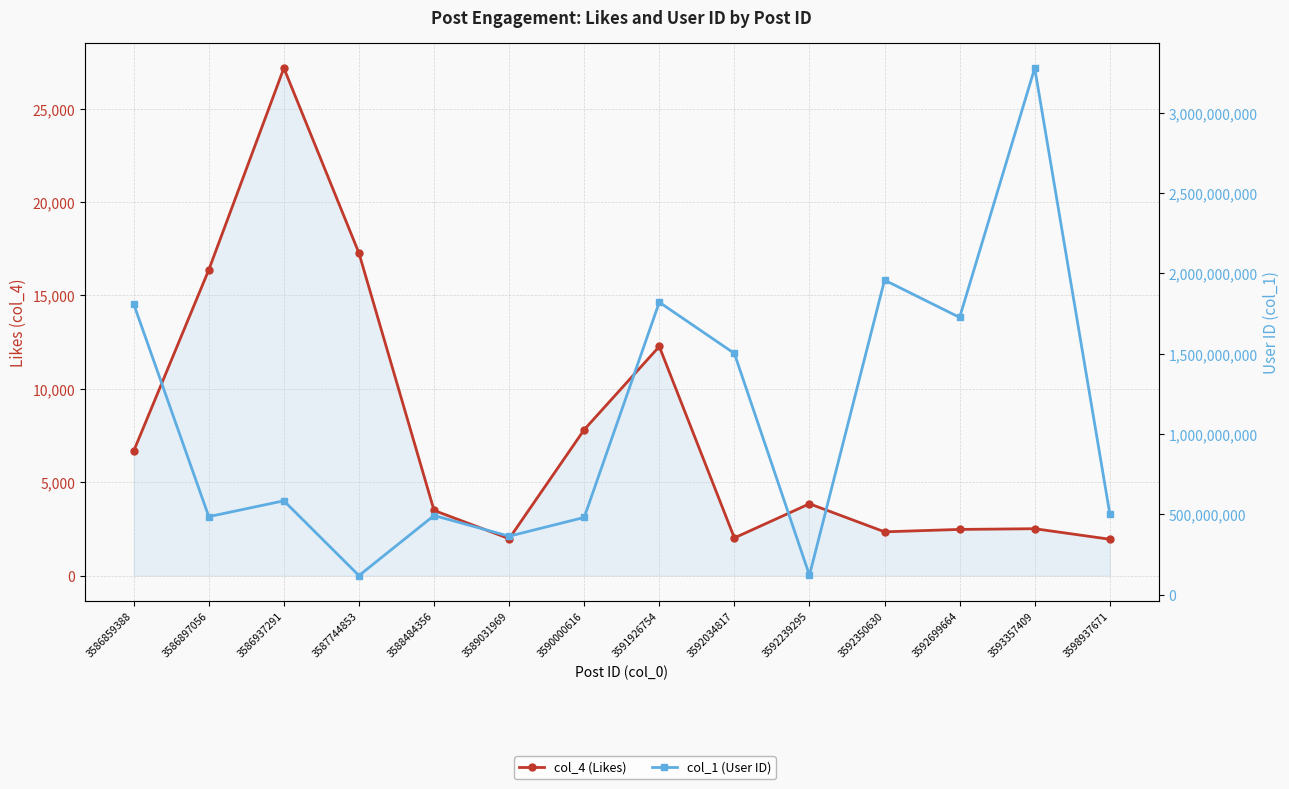

Which series has the widest spread of values?

col_1 (User ID)